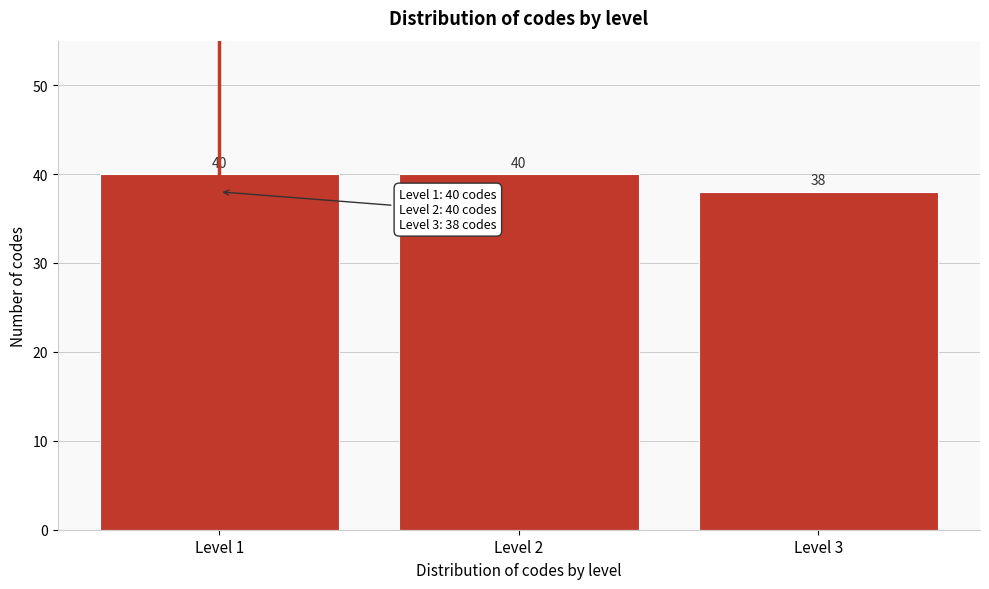

Reading left to right, list all the values displayed in this chart.

Level 1=40	Level 2=40	Level 3=38